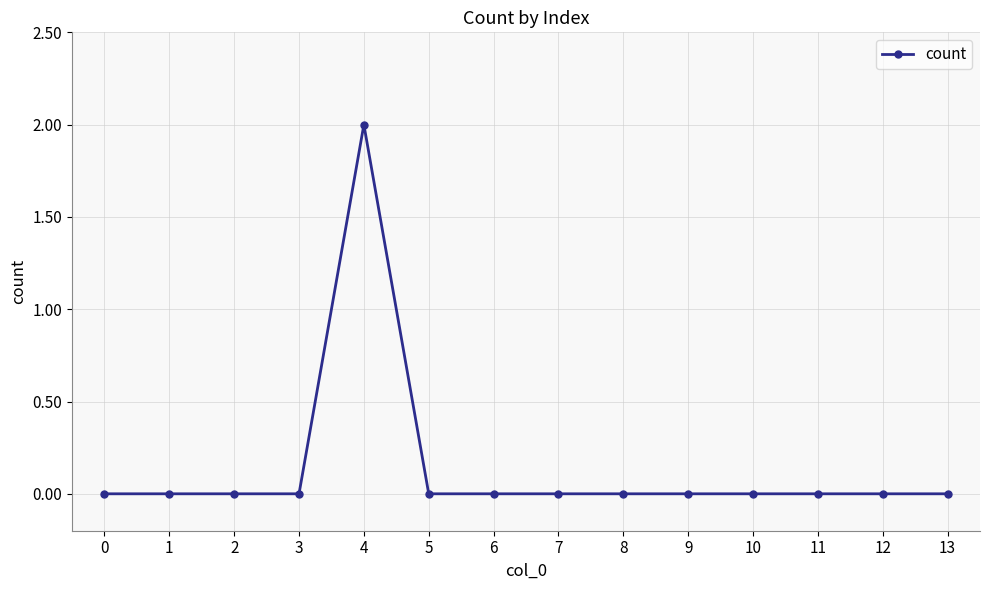

True or false: the data shows 0 at 12.

True